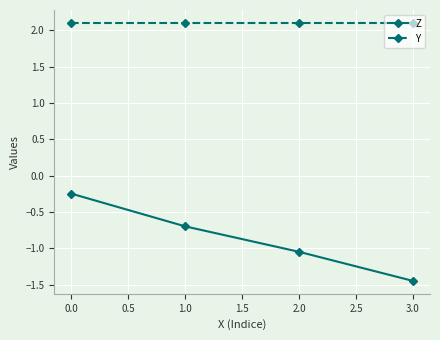

What is the value of the Y point at the 2nd from the left?

2.1